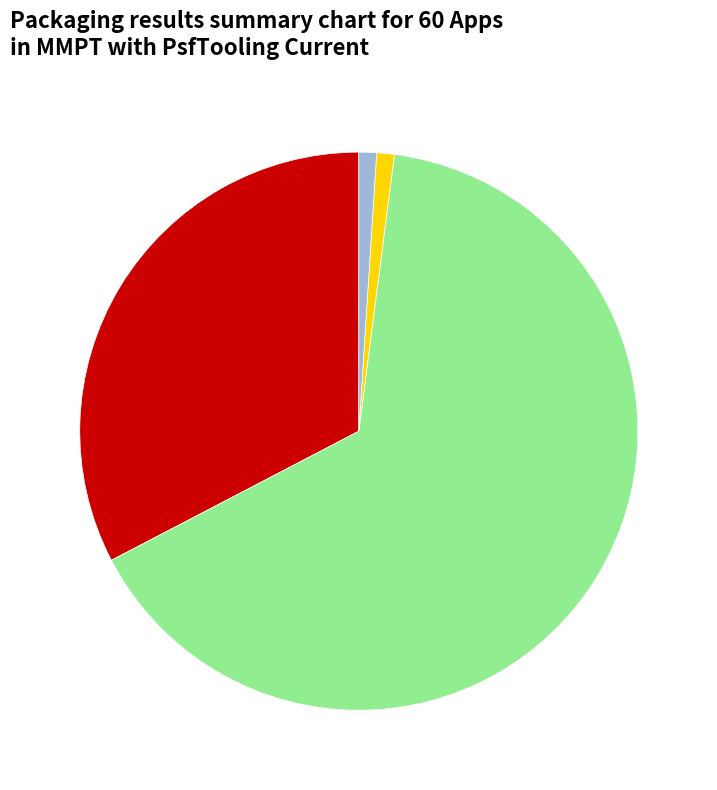

Is there any slice that represents more than half of the pie?

Yes